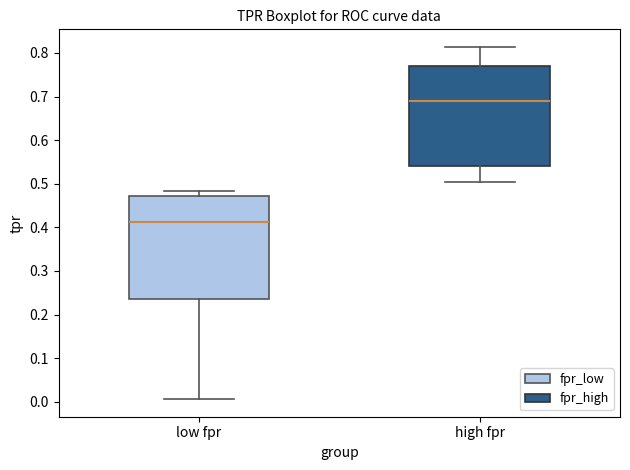

Reading left to right, transcribe this box plot: for each box, give where its median line is, the range the box spans, and where its two whiskers end, as read against the y-axis. The values are not printed on the chart, so give them approximately, as read against the axis.

low fpr: median 0.41, box 0.24 to 0.47, whiskers 0.01 to 0.48
high fpr: median 0.69, box 0.54 to 0.77, whiskers 0.50 to 0.81